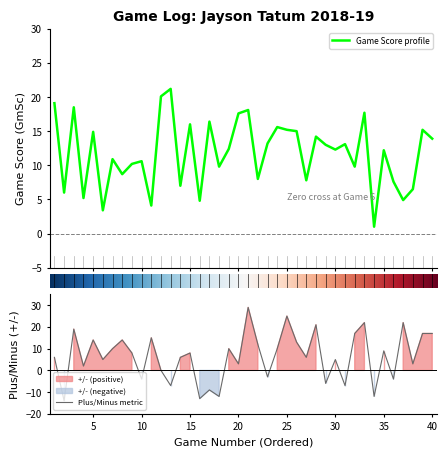

What is the maximum value for GmSc?

21.2